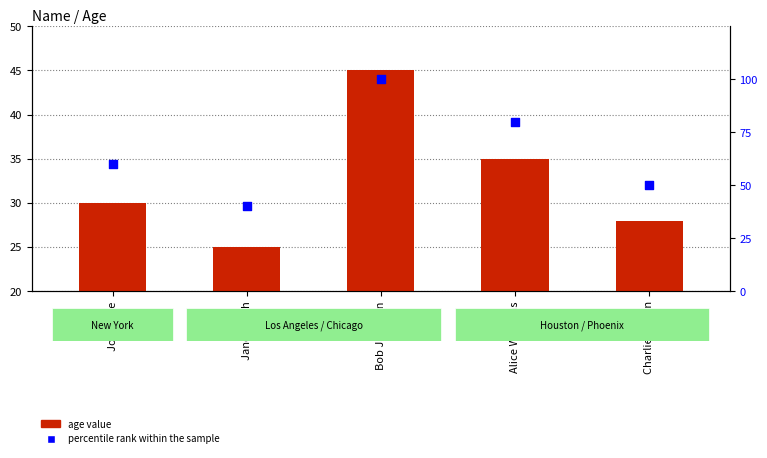

What are all the series names shown in the legend?

age value, percentile rank within the sample